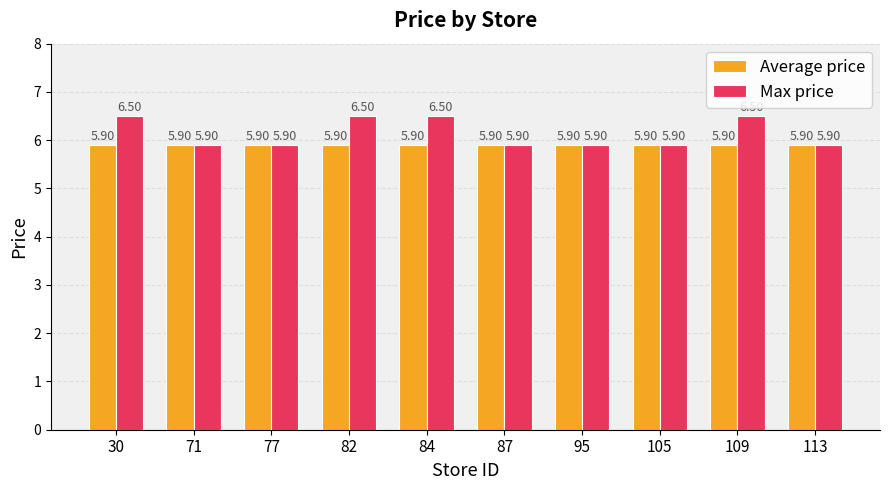

Rank the series by their average value, from lowest to highest.

Average price, Max price